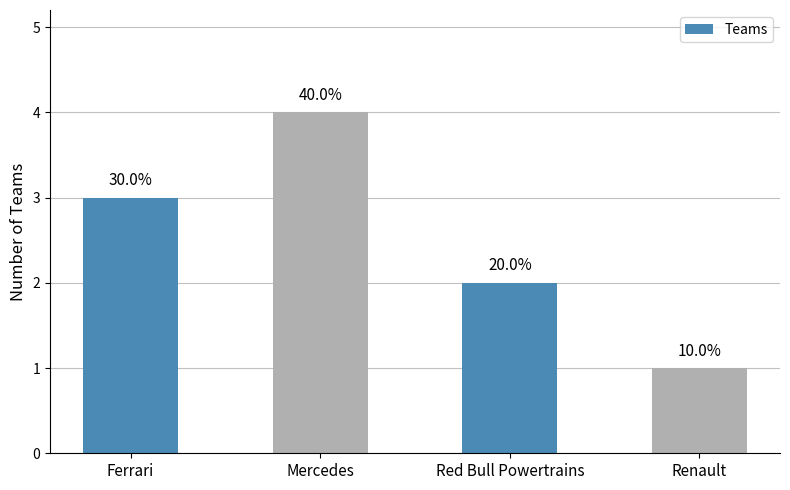

What is the average value?

2